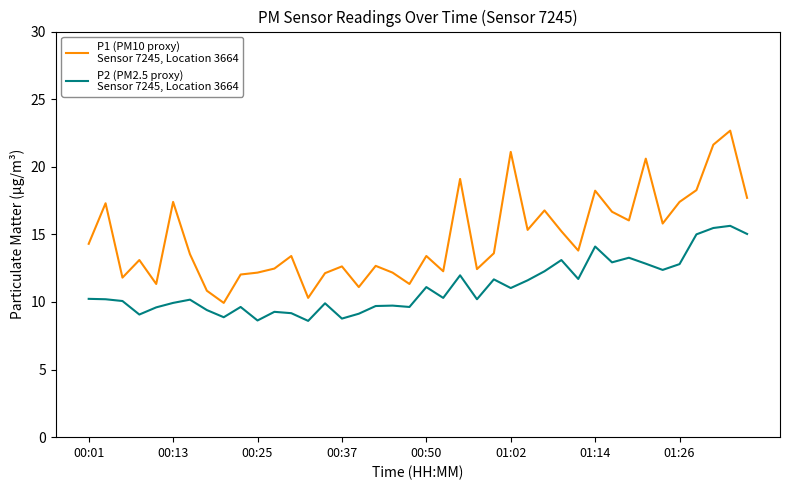

What is the greatest value displayed?

22.7